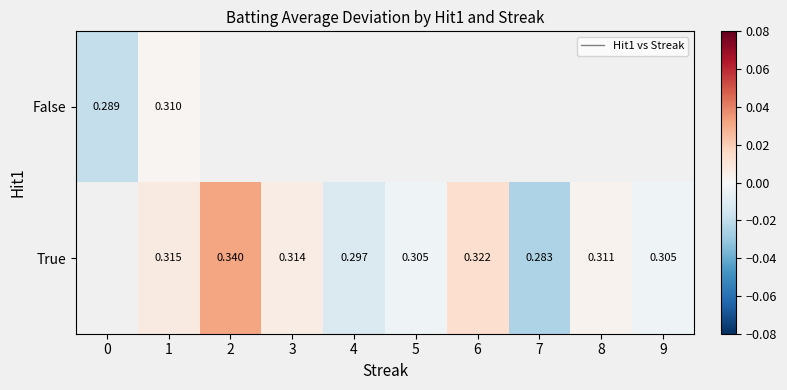

Is the value of True at 1 greater than the value of False at 0?

Yes